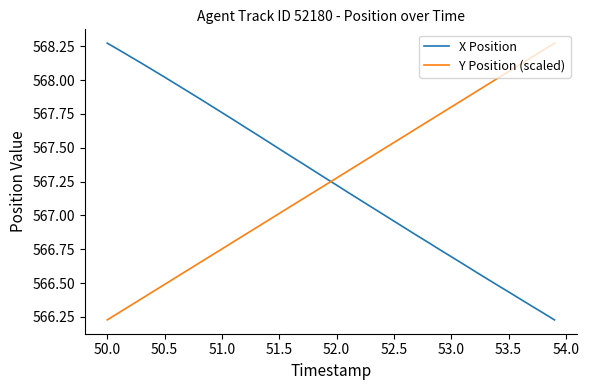

How many series are shown in this chart?

2